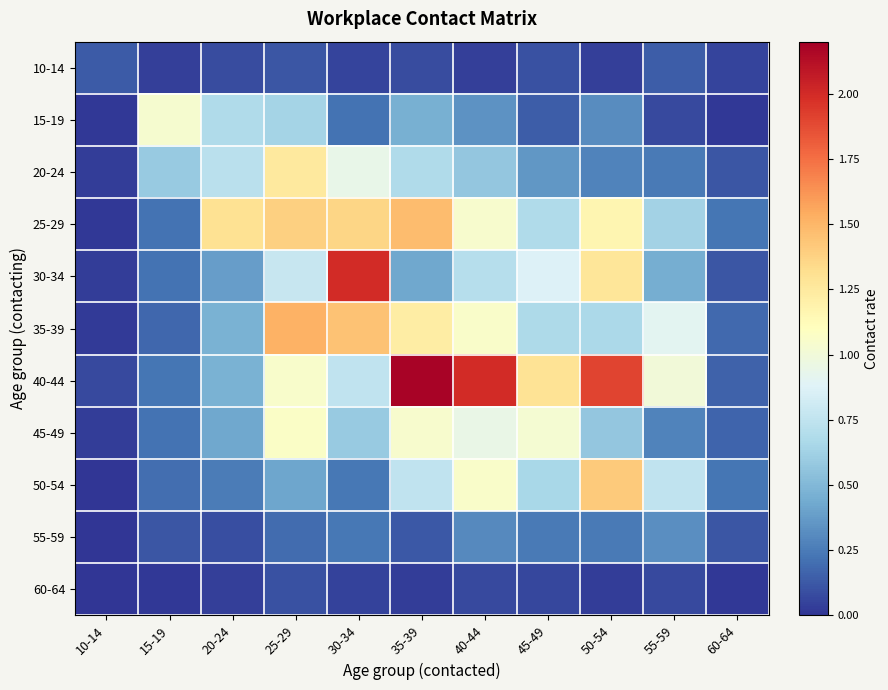

Which series has the widest spread of values?

40-44